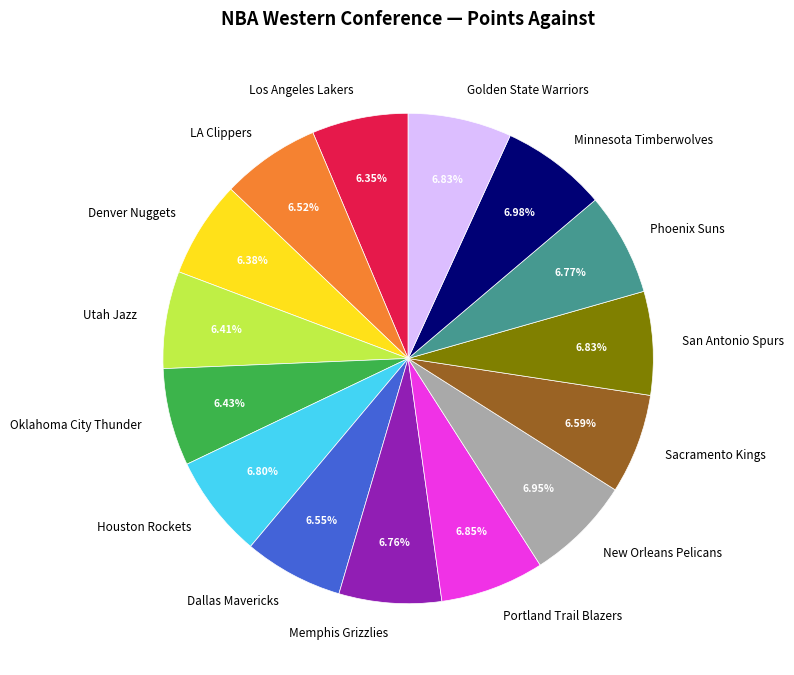

To the nearest percent, what portion does Golden State Warriors represent?

7%